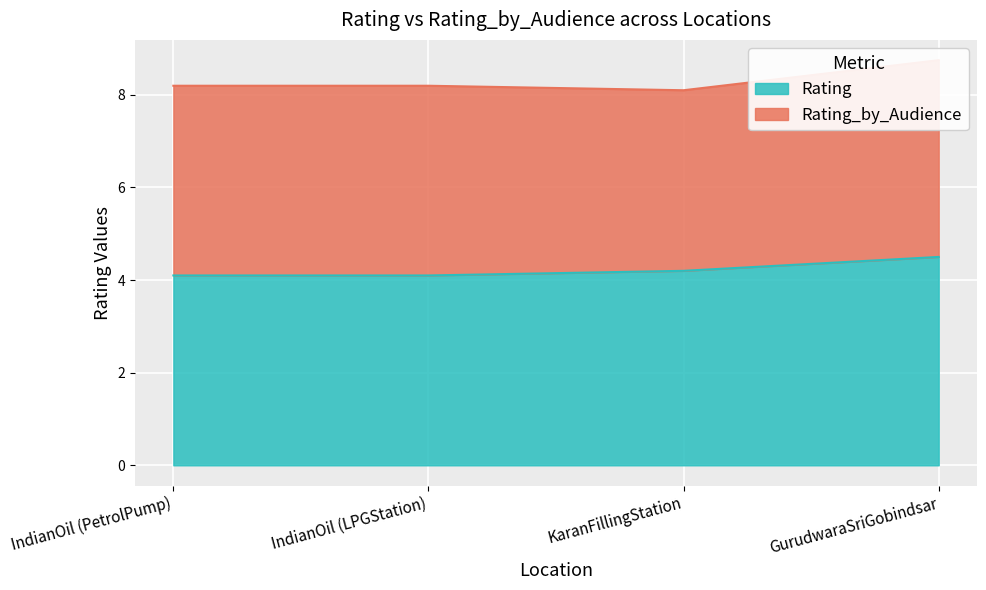

Count the values in the range 4 to 5.

4